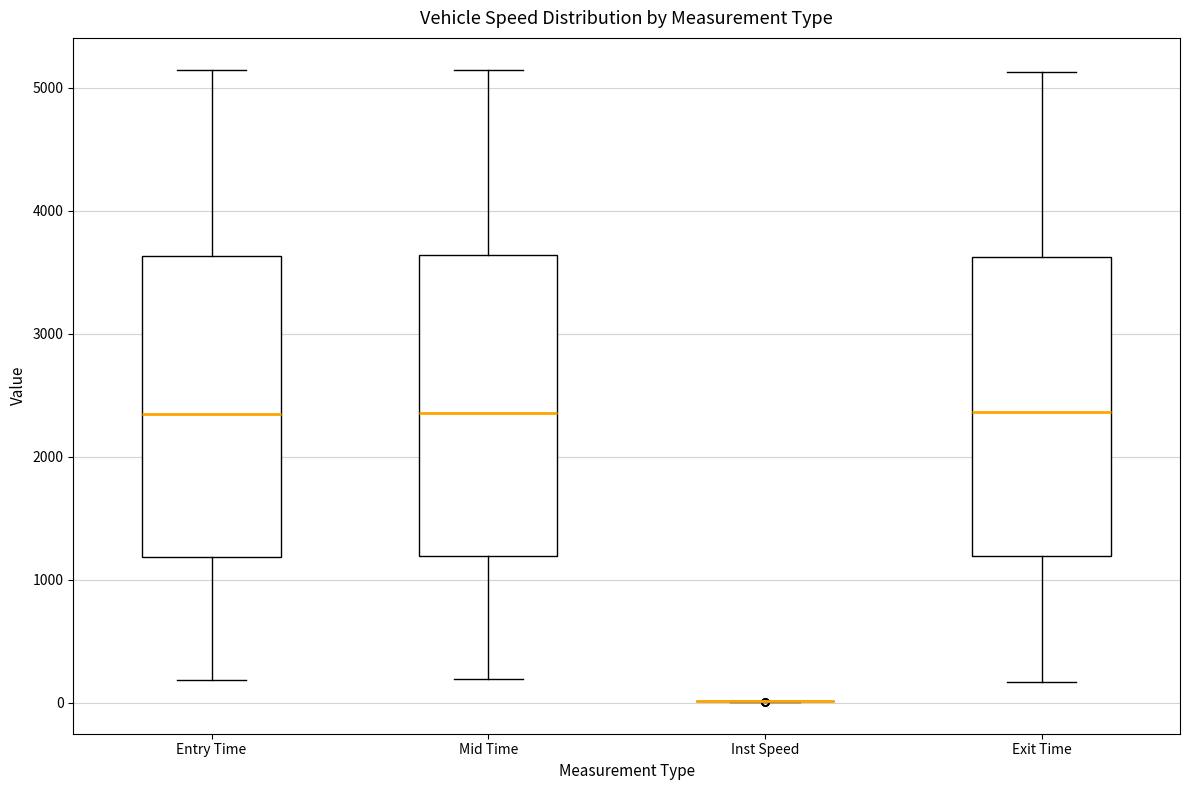

Where does the upper whisker of the box for Exit Time end on the y-axis? The values are not printed on the chart, so give them approximately, as read against the axis.

5100